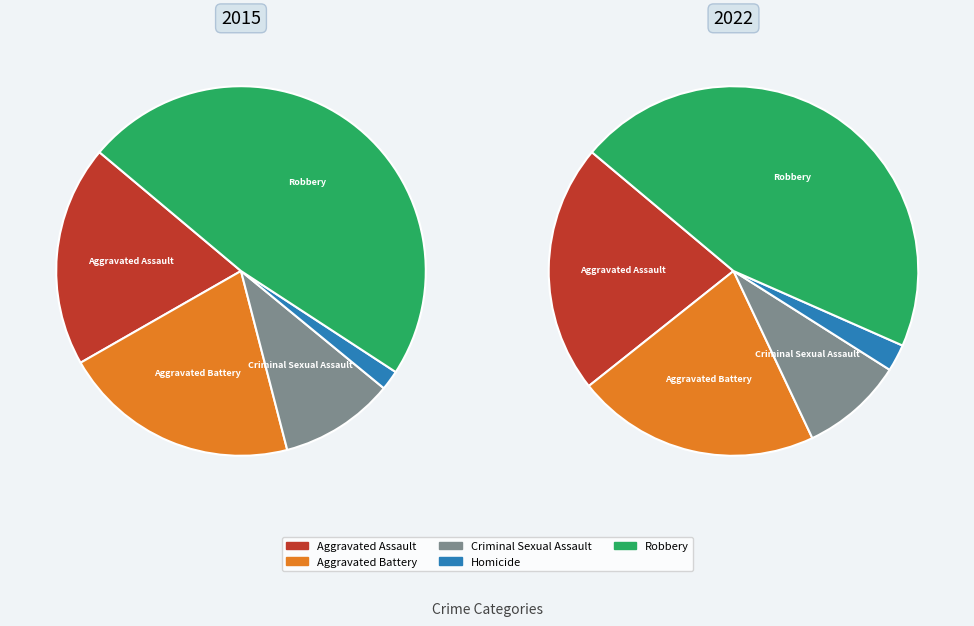

Between Aggravated Assault and Aggravated Battery, which is larger?

Aggravated Battery